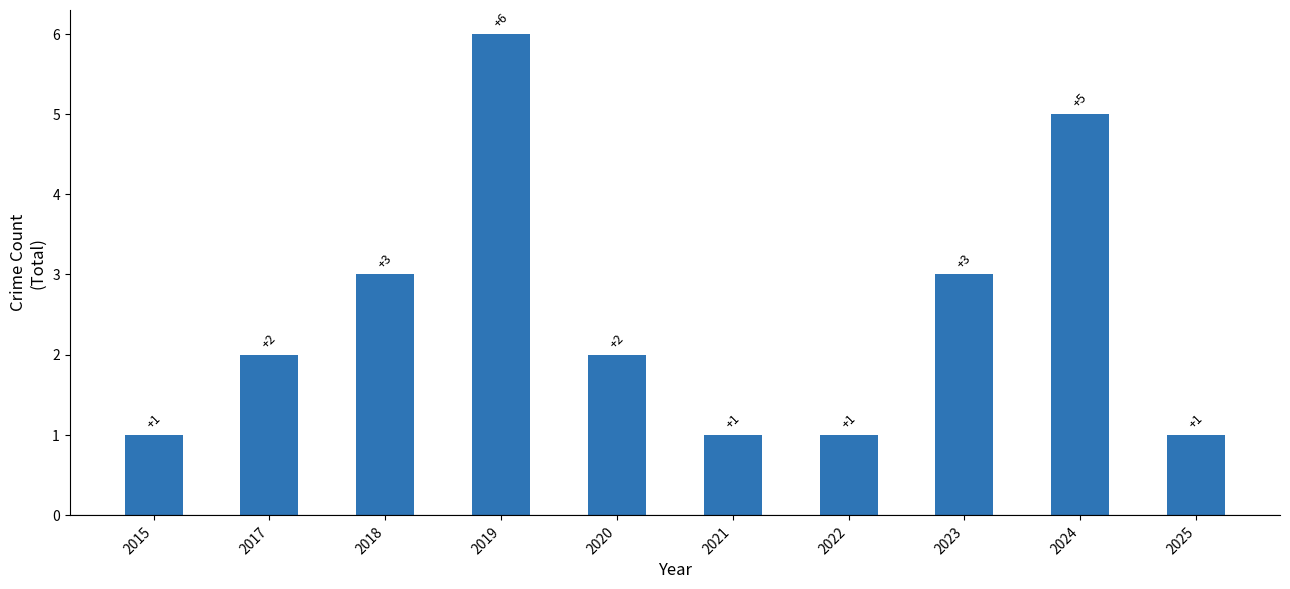

Reading left to right, transcribe all the data shown in this chart.

1	2	3	6	2	1	1	3	5	1